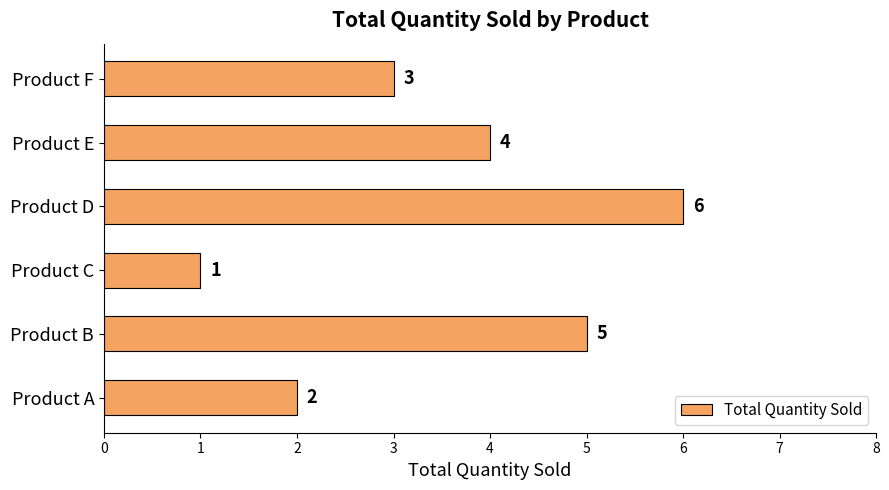

List the labels in order of value, smallest first.

Product C, Product A, Product F, Product E, Product B, Product D